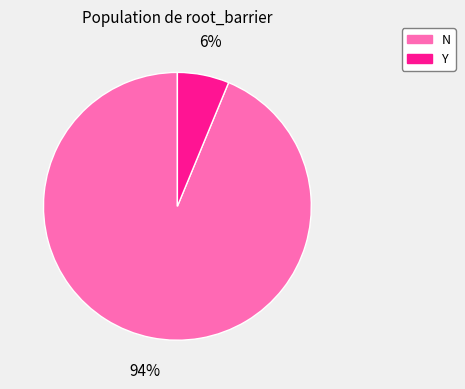

Count the number of slices in the pie.

2